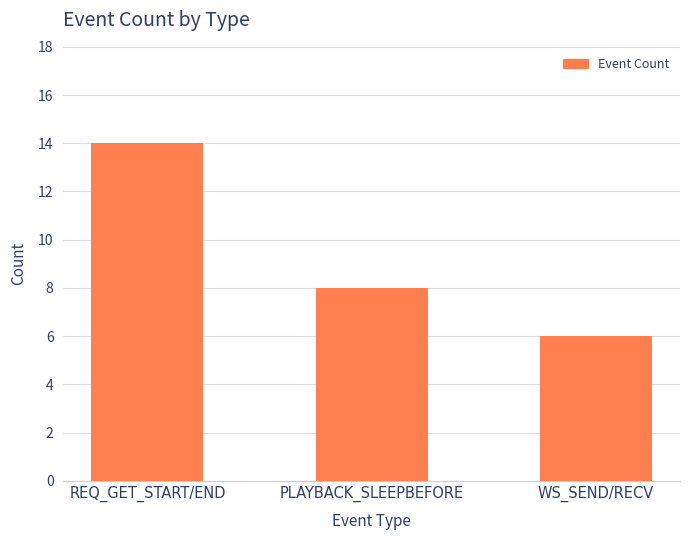

What is the sum of the values at PLAYBACK_SLEEPBEFORE and WS_SEND/RECV?

14